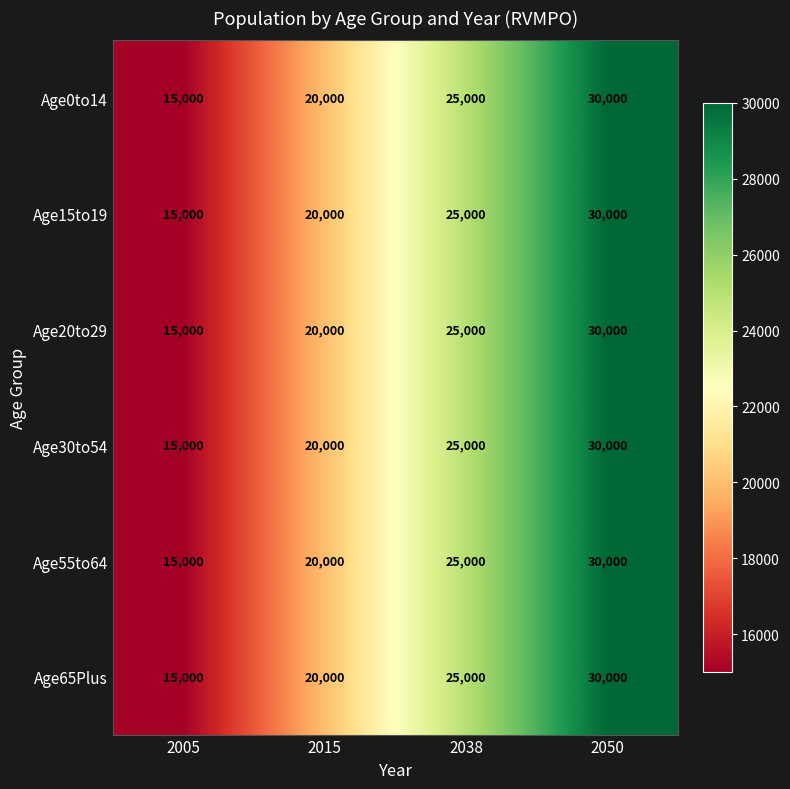

Reading left to right, extract all data points from this chart.

Age0to14: 2005=15000	2015=20000	2038=25000	2050=30000
Age15to19: 2005=15000	2015=20000	2038=25000	2050=30000
Age20to29: 2005=15000	2015=20000	2038=25000	2050=30000
Age30to54: 2005=15000	2015=20000	2038=25000	2050=30000
Age55to64: 2005=15000	2015=20000	2038=25000	2050=30000
Age65Plus: 2005=15000	2015=20000	2038=25000	2050=30000